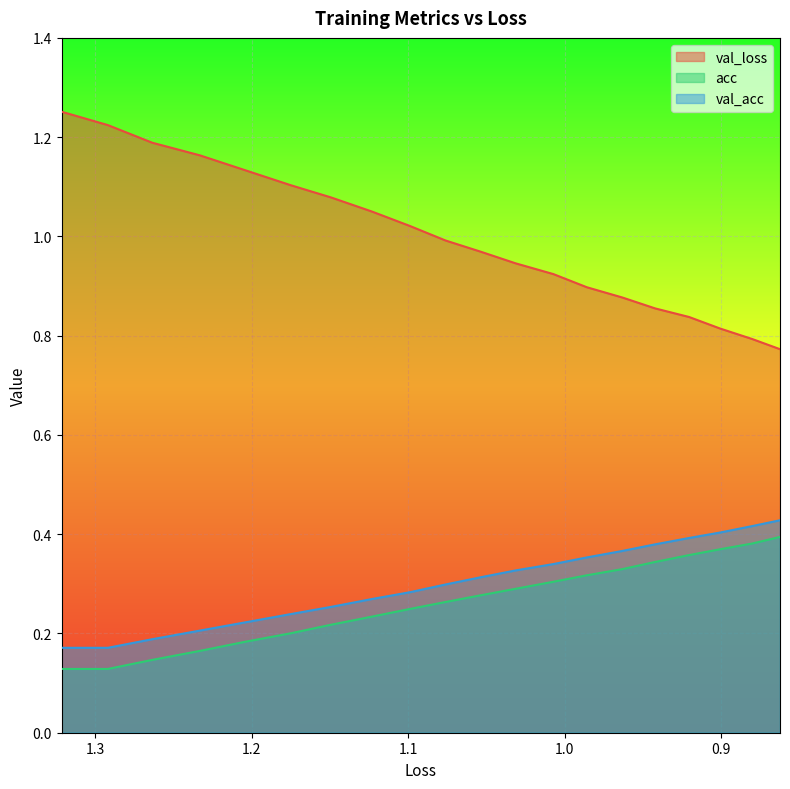

What is the average value of the val_loss series?

1.0